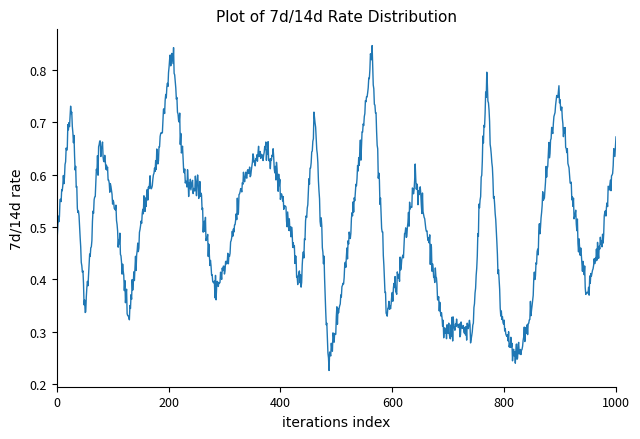

The chart shows a value of 0.1 at 0. True or false?

False